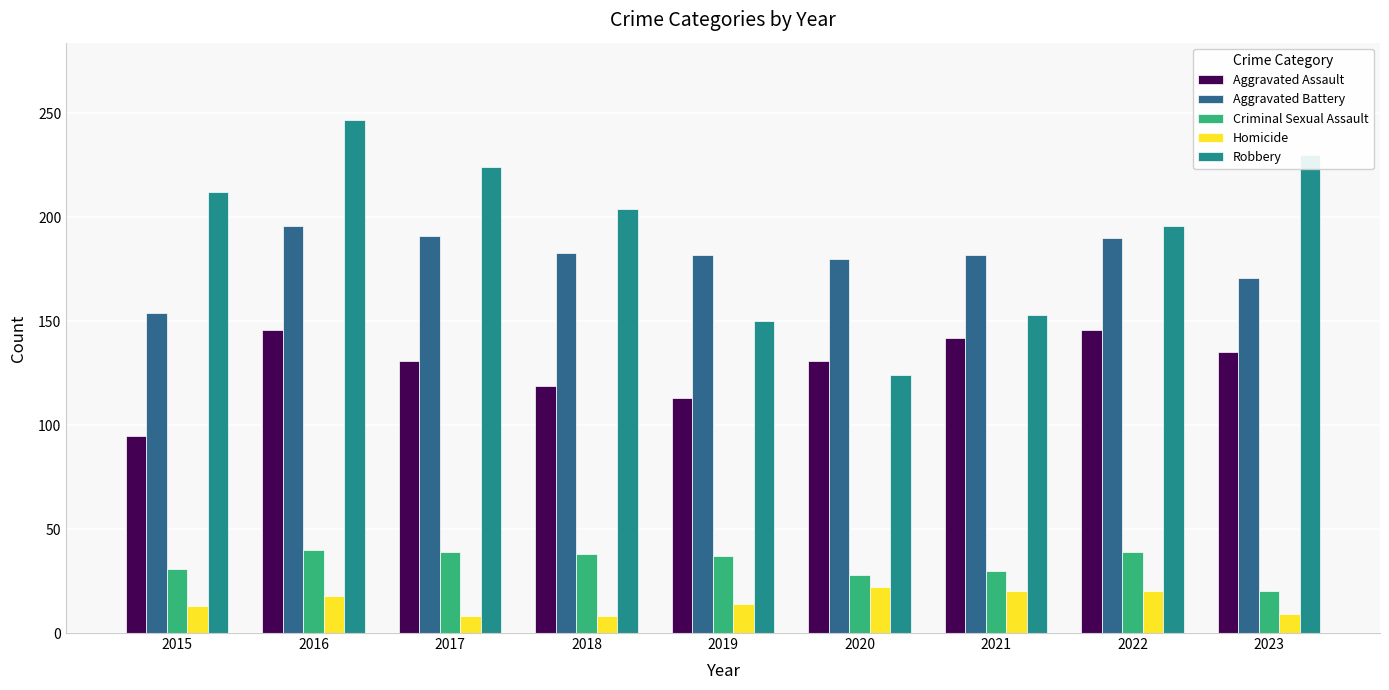

The value of Aggravated Assault at 2020 is 131. True or false?

True